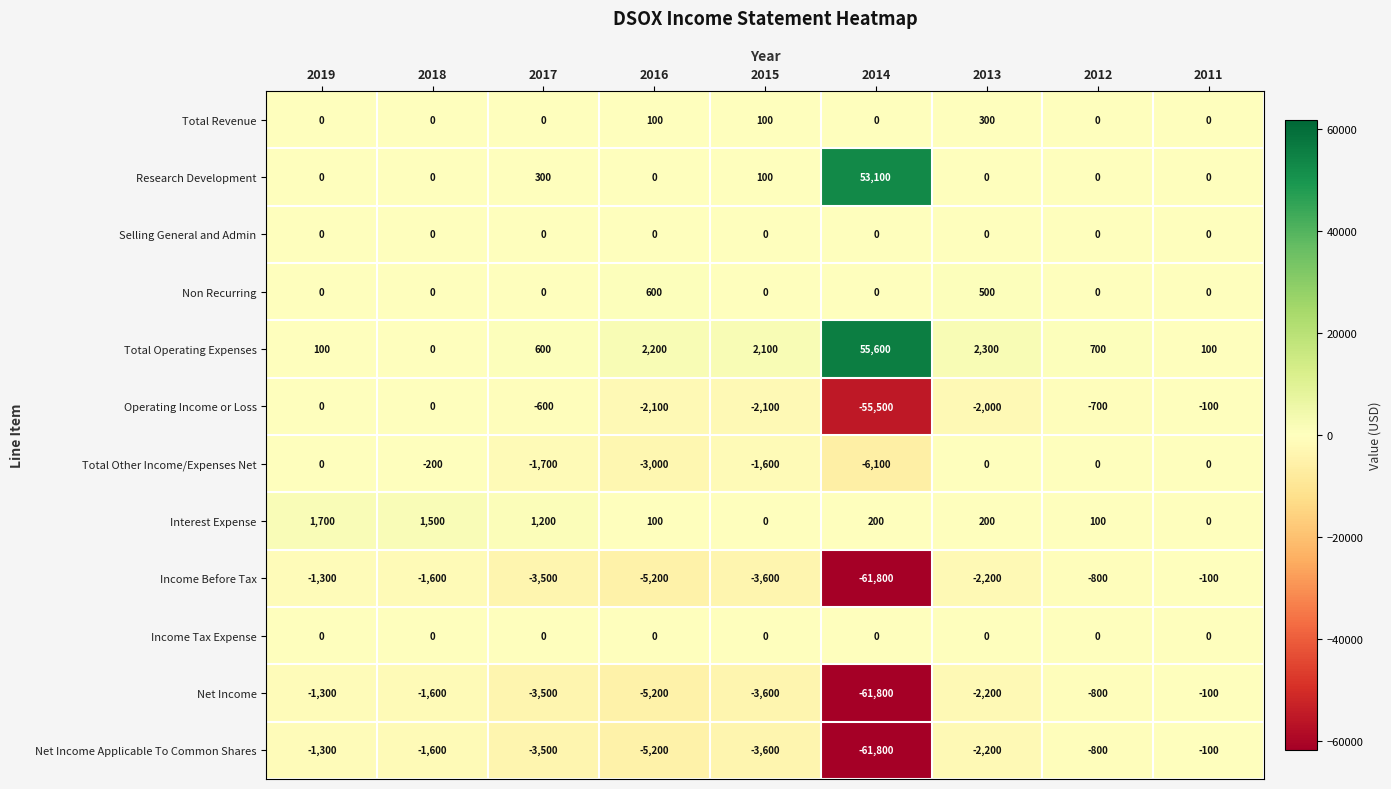

True or false: Total Other Income/Expenses Net has a value of -3492 at 2011.

False